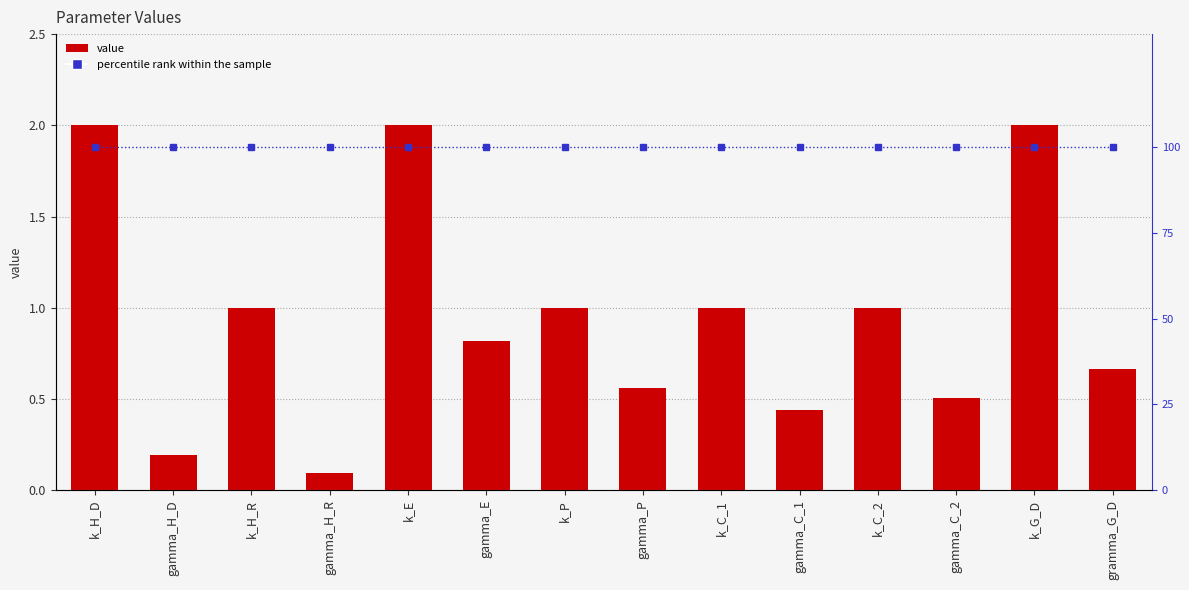

What is the label of the 12th bar from the left?

gamma_C_2